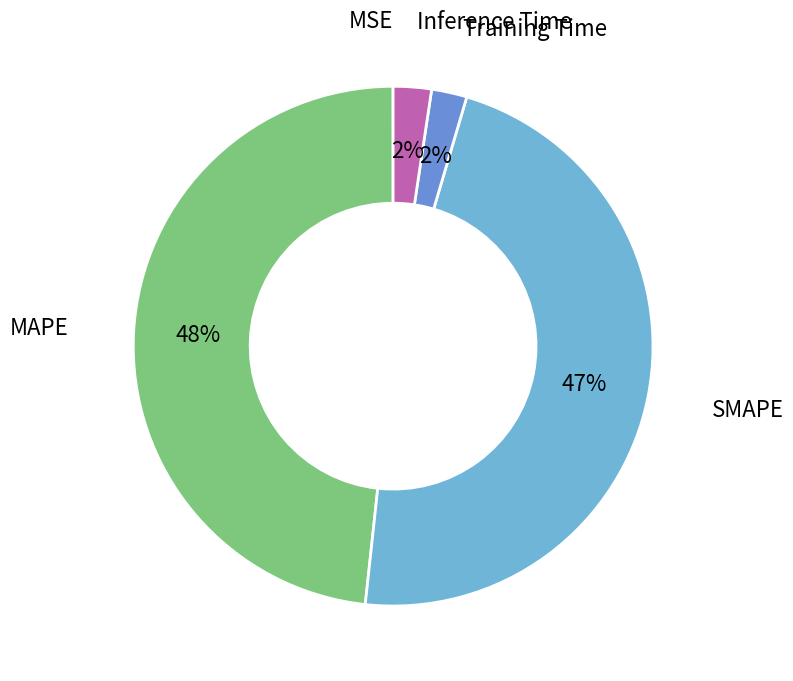

Which has a higher value, Training Time or MAPE?

MAPE